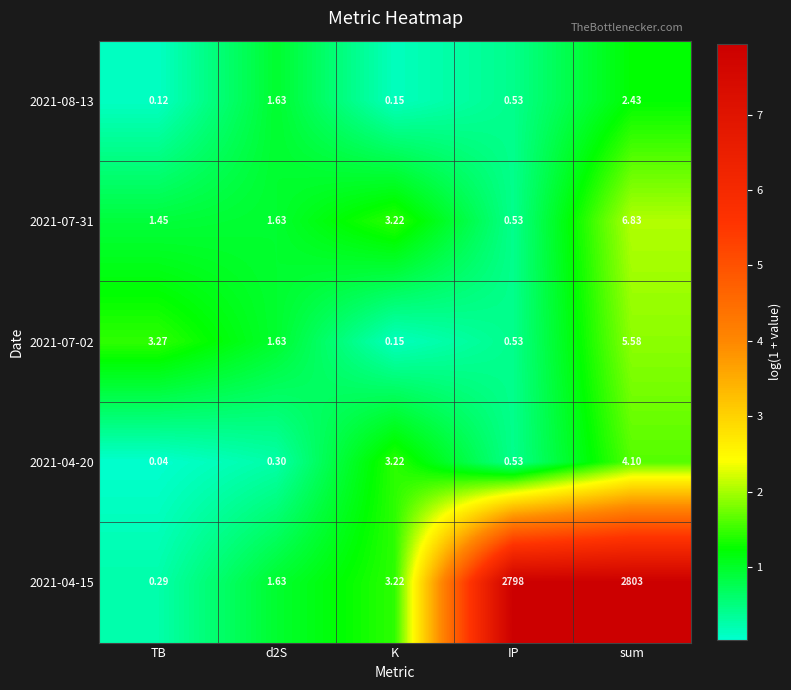

Rank the series by their maximum value, from highest to lowest.

2021-04-15, 2021-07-31, 2021-07-02, 2021-04-20, 2021-08-13